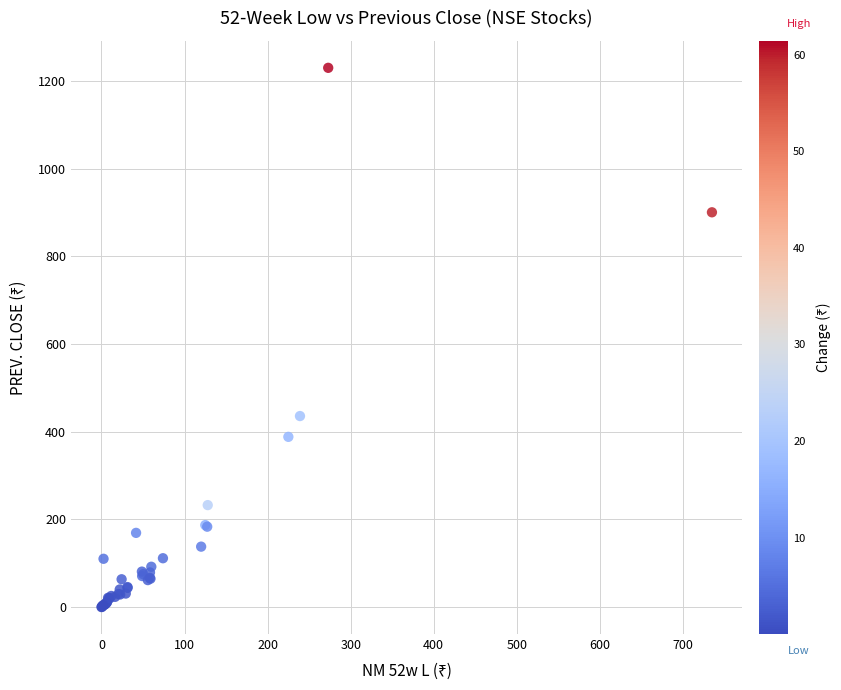

What Y value in the scatter plot is closest to 614?

435.7